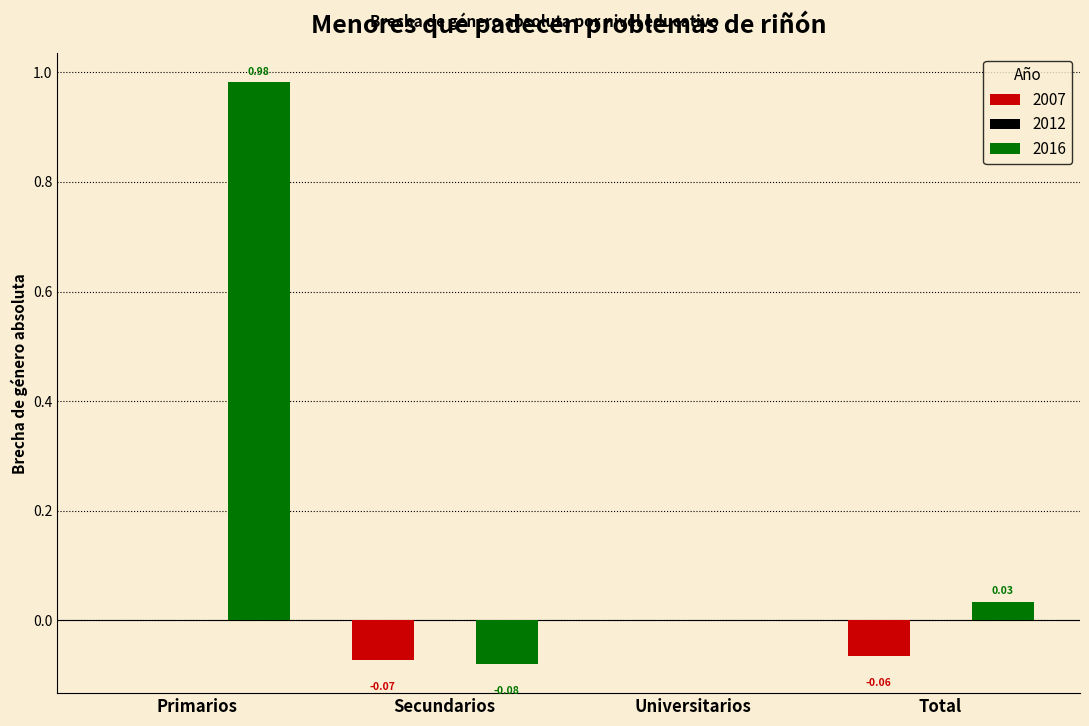

How many categories are shown in the chart?

4